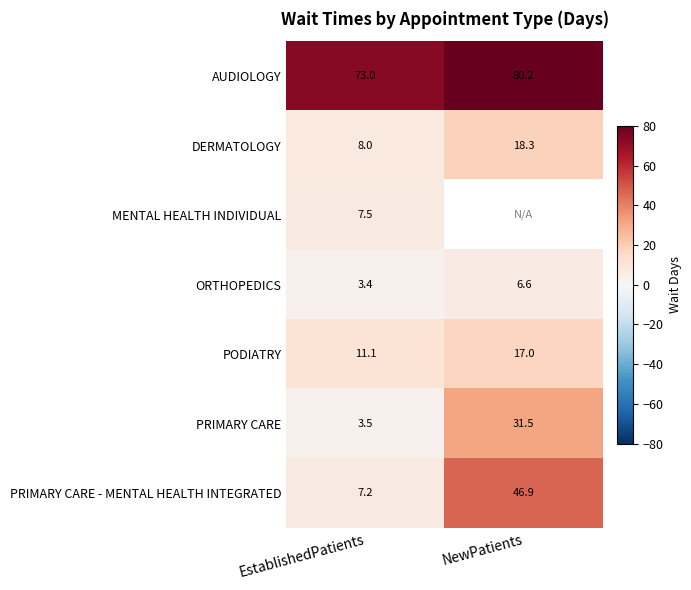

Which has a higher value, EstablishedPatients or NewPatients?

NewPatients